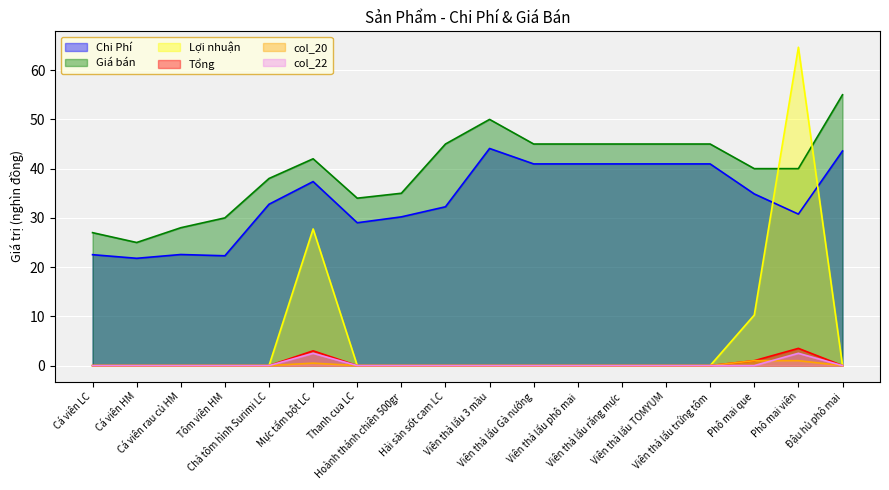

Where is col_22 nearest to the value 1?

Cá viên LC